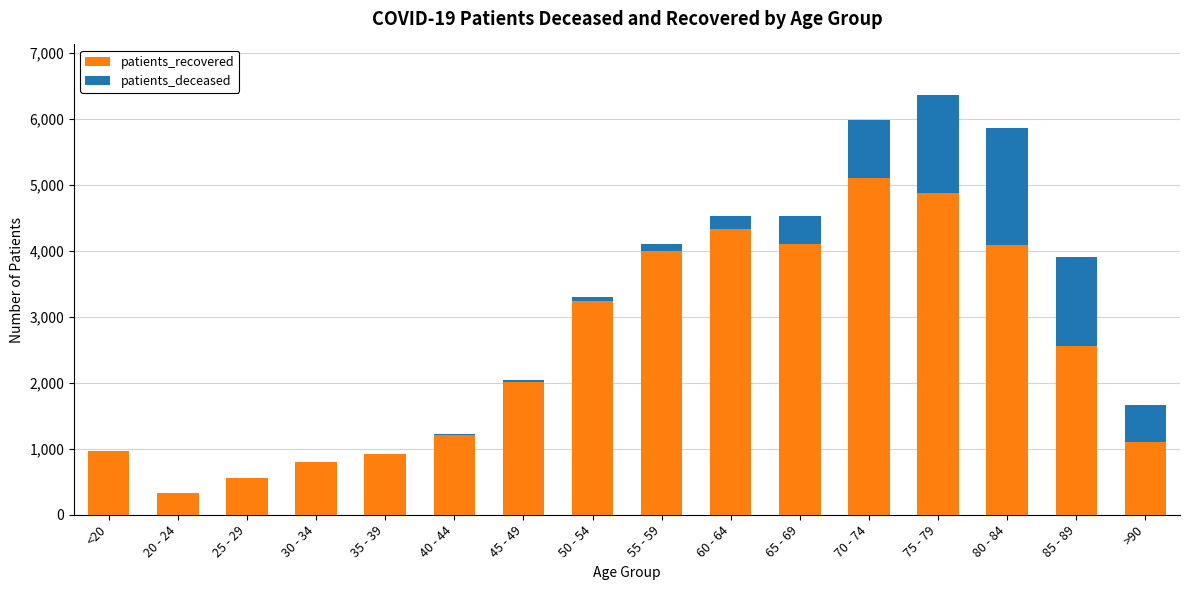

The value of patients_recovered at 45 - 49 is 2796. True or false?

False